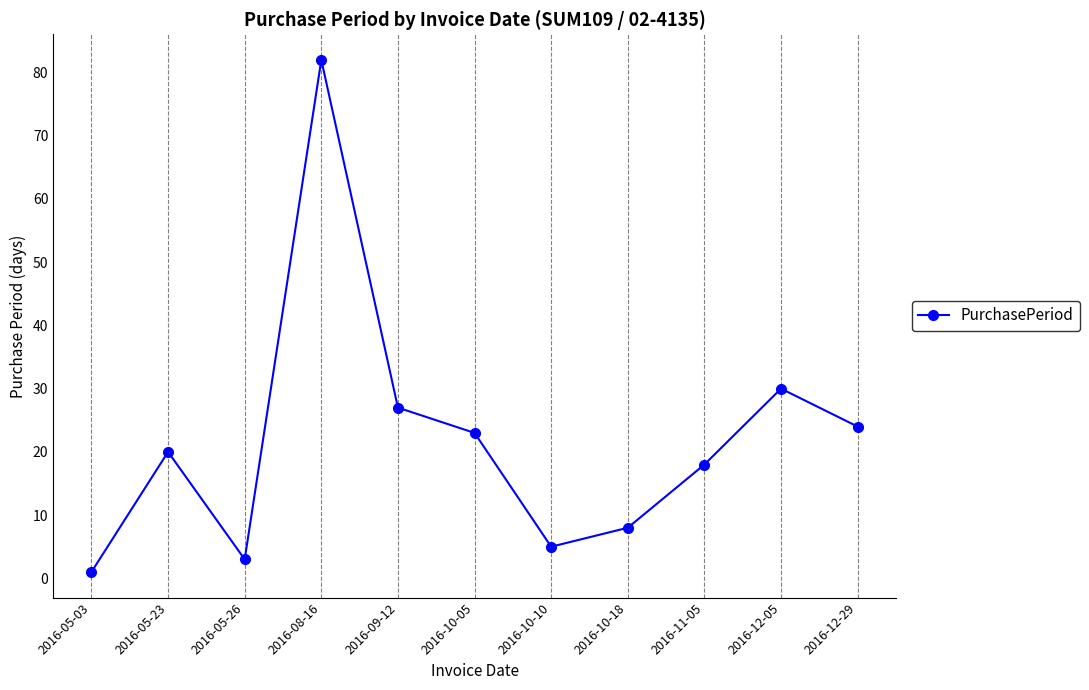

What is the maximum value shown in the chart?

82